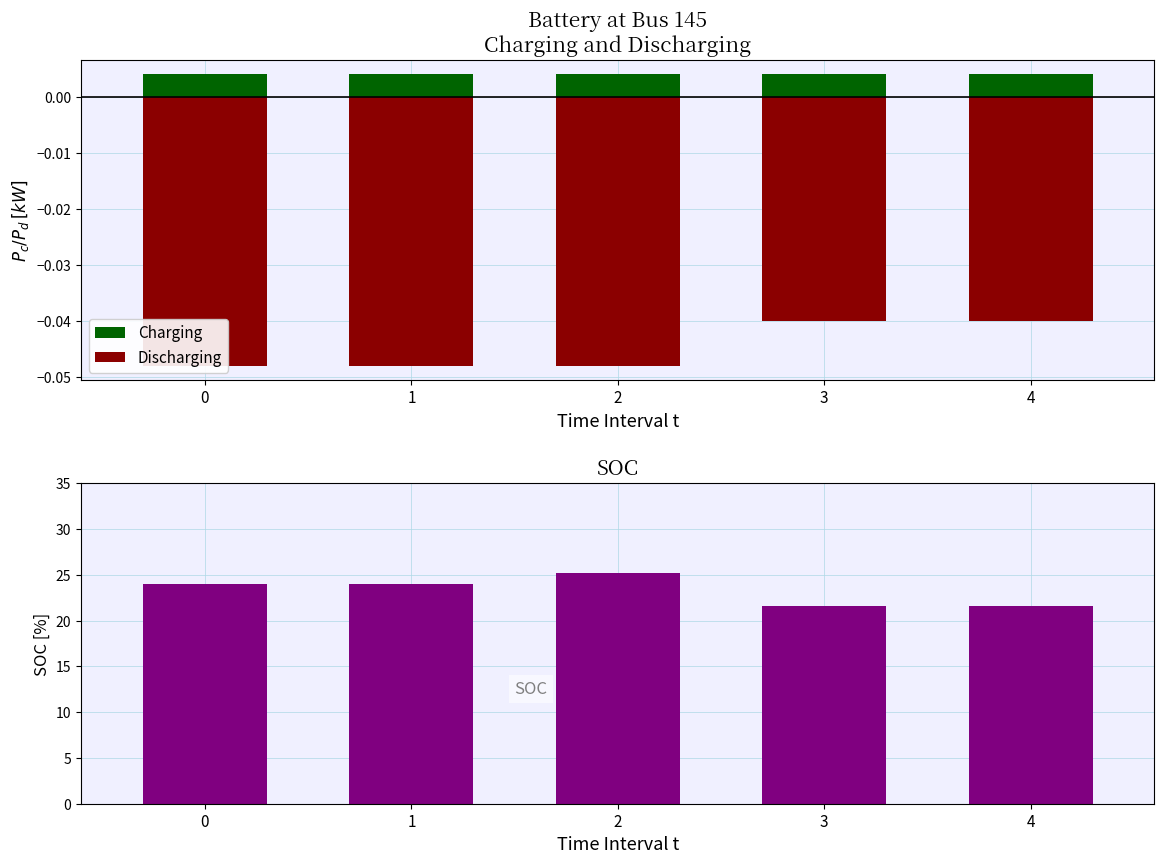

How many bars are there in each group?

3